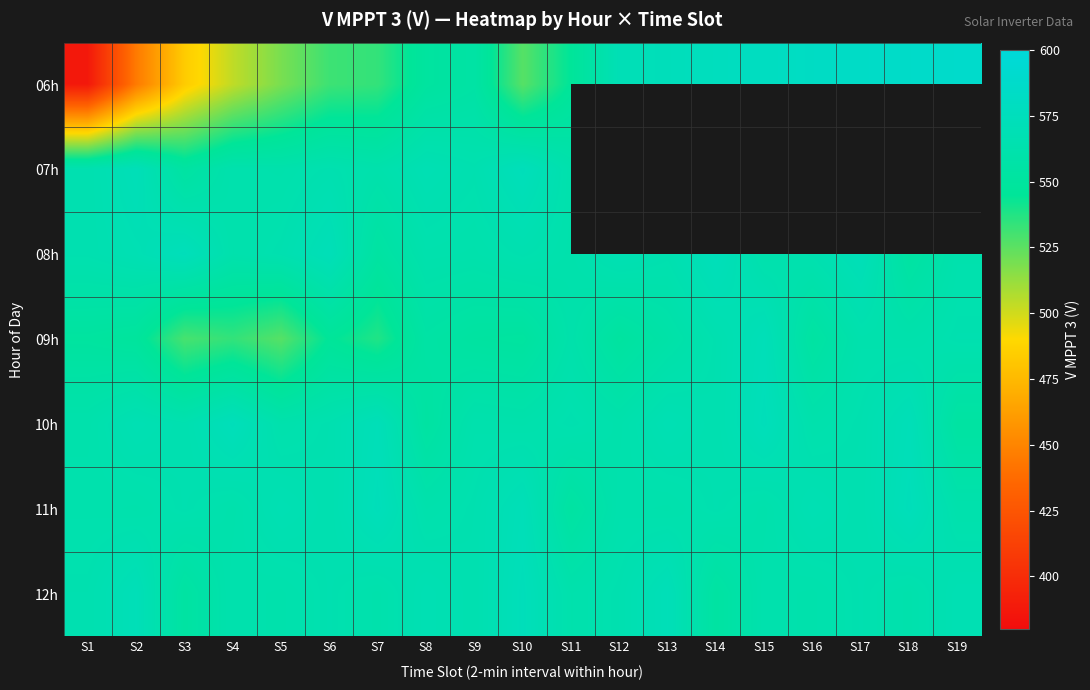

At S15, list the series in order from smallest to largest.

11h, 06h, 07h, 08h, 12h, 09h, 10h